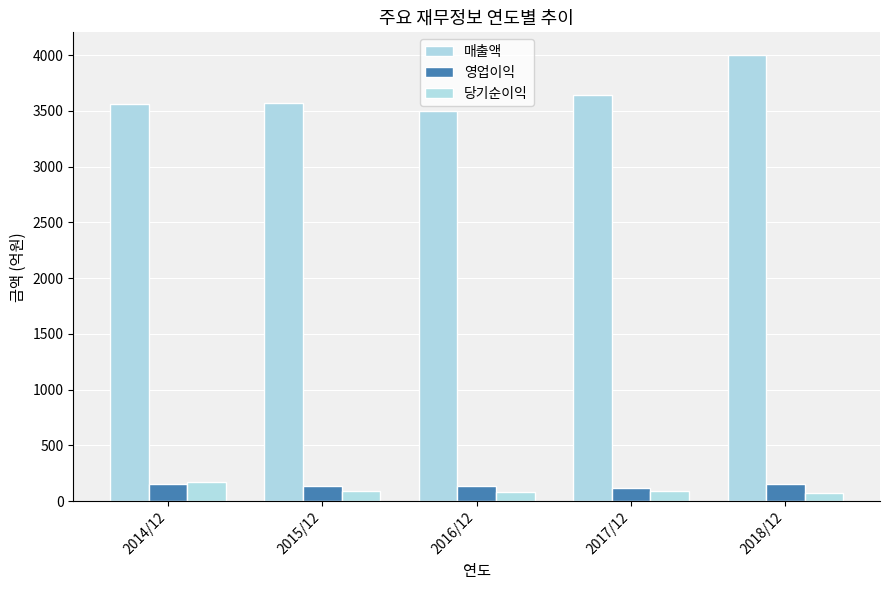

What position from the right is 2017/12?

2